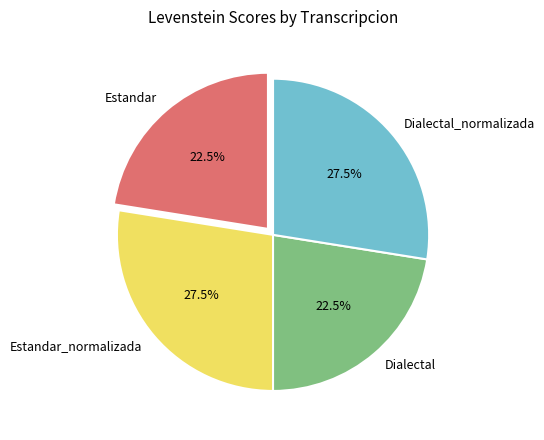

Approximately how many times larger is the value at Dialectal compared to Dialectal_normalizada?

0.8